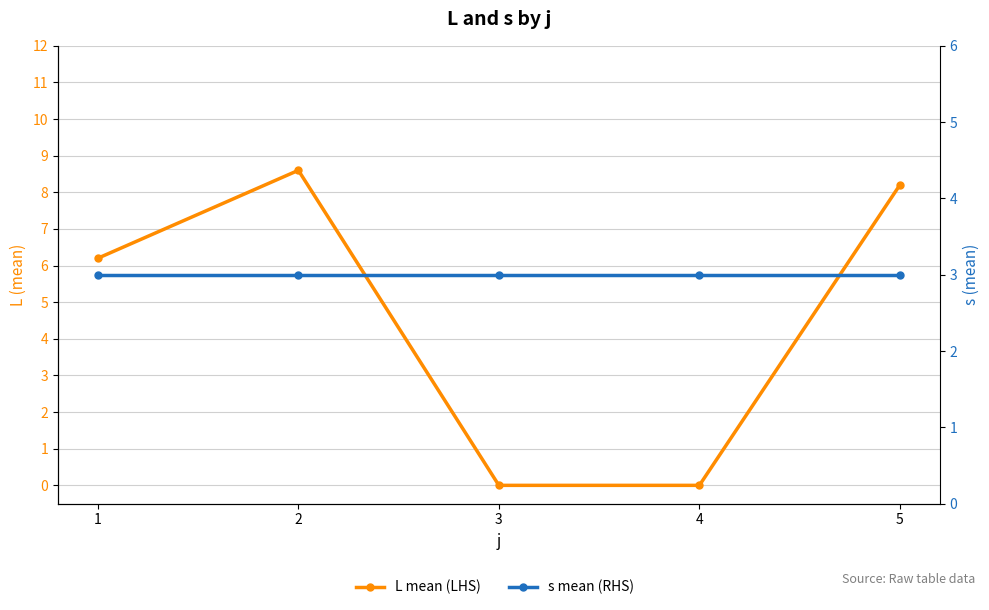

The value of s mean (RHS) at 2 is 3.0. True or false?

True